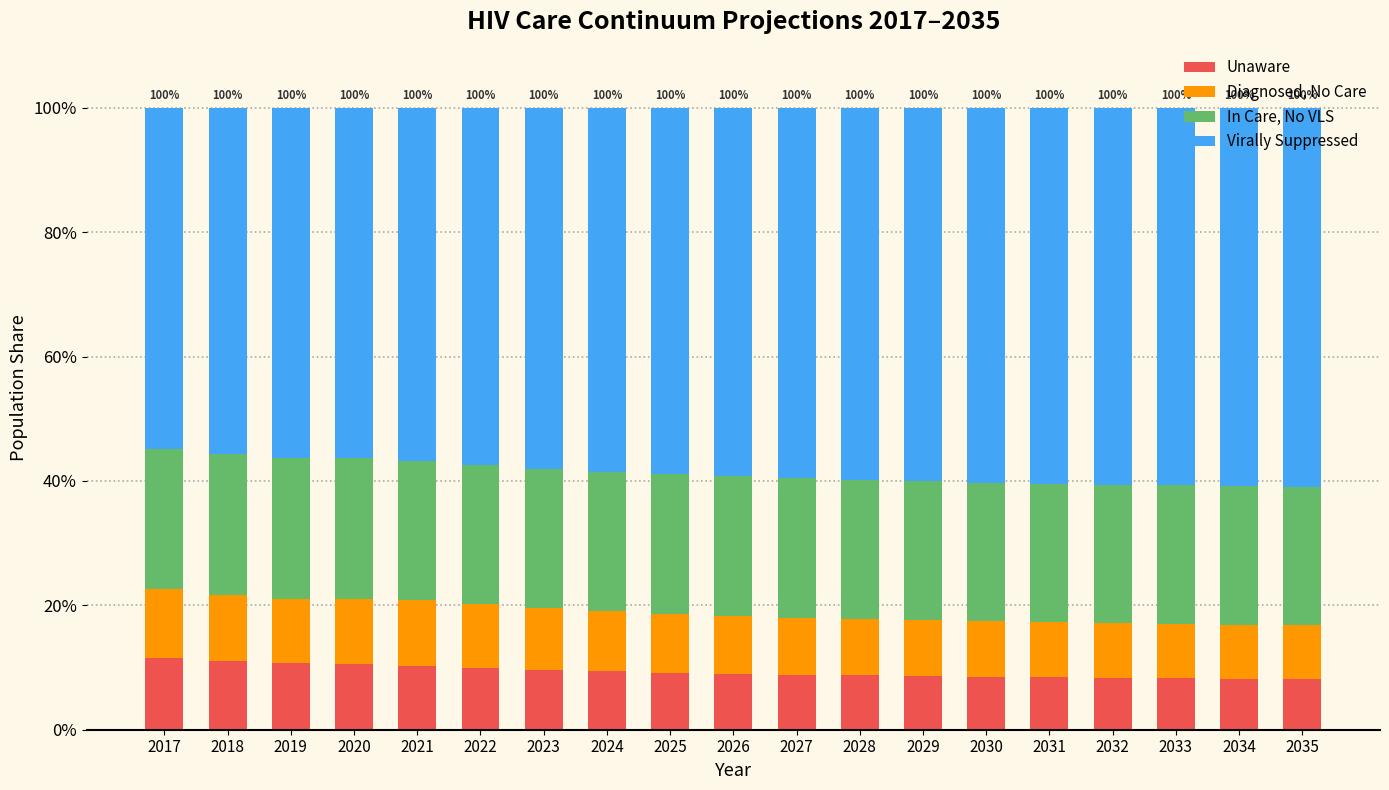

What is the sum of all Diagnosed, No Care values?

1.8